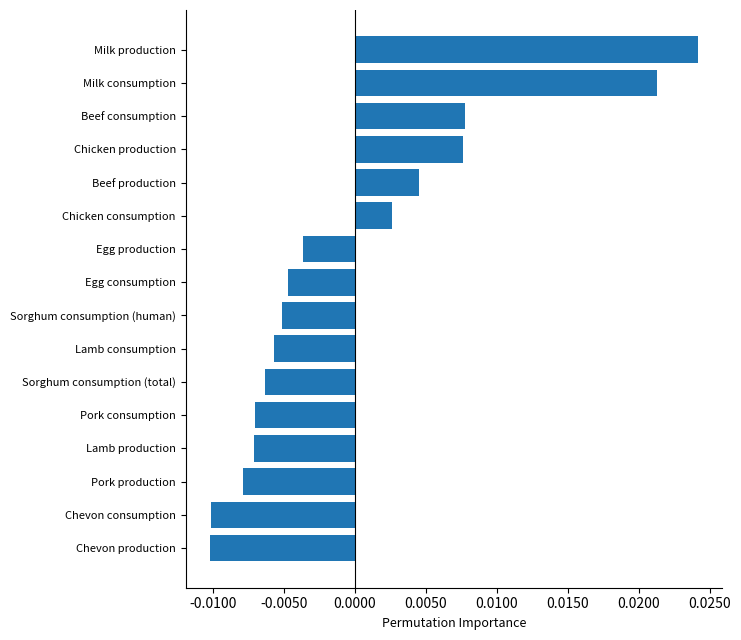

At which label is the value closest to 0?

Chicken consumption